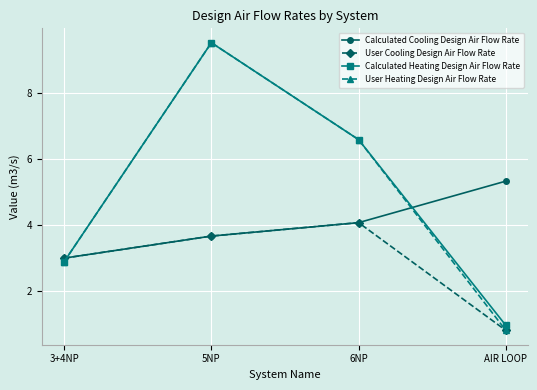

Is the value of Calculated Cooling Design Air Flow Rate at 5NP greater than the value of User Heating Design Air Flow Rate at AIR LOOP?

Yes